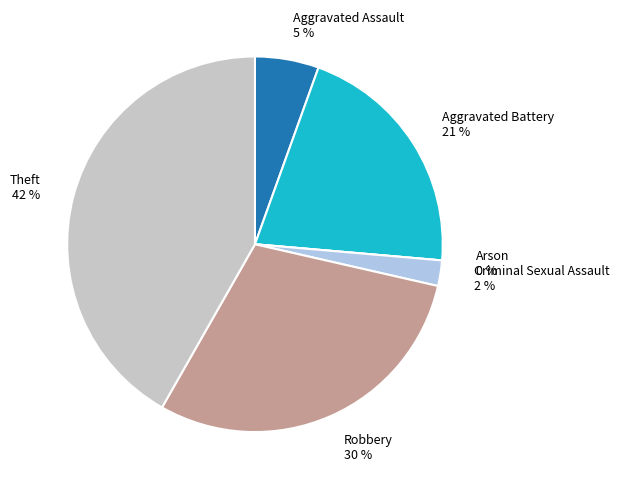

How many slices are in this pie chart?

6